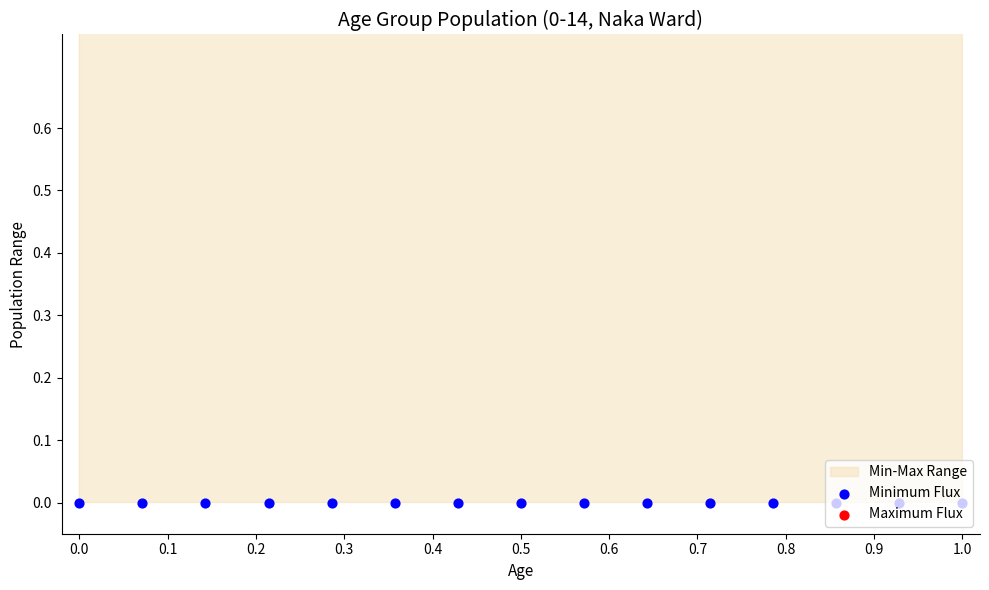

At how many categories does at least one series exceed 0?

15